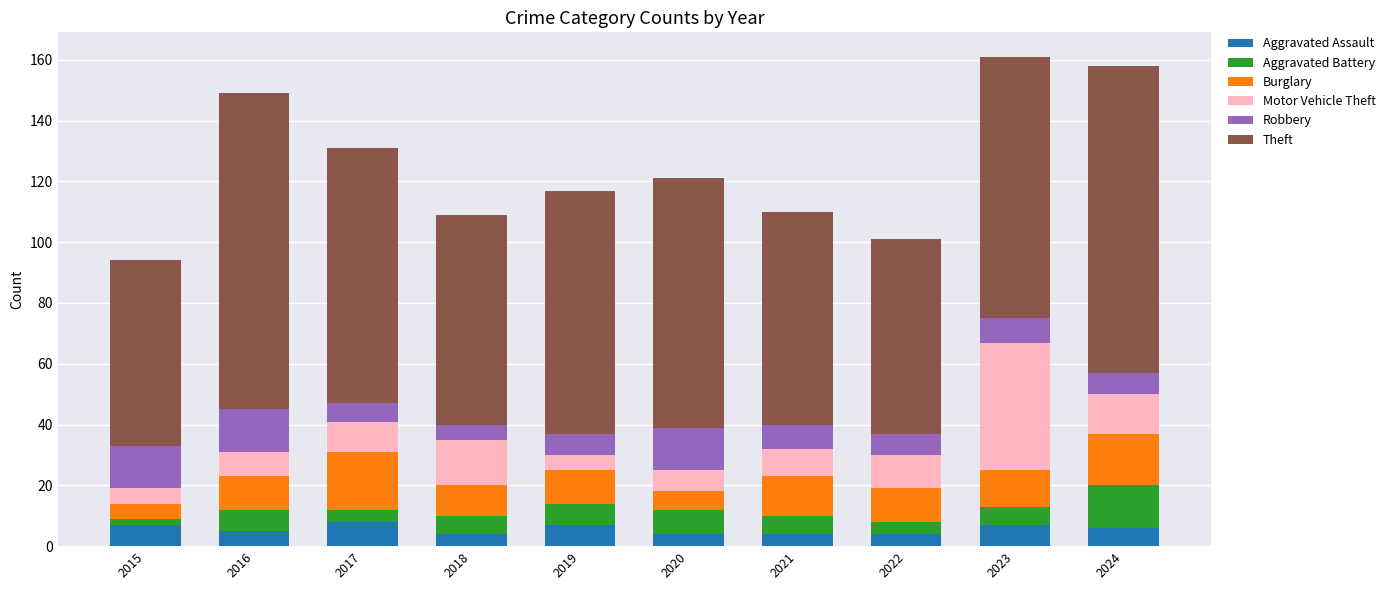

What is the average value of the Aggravated Assault series?

6